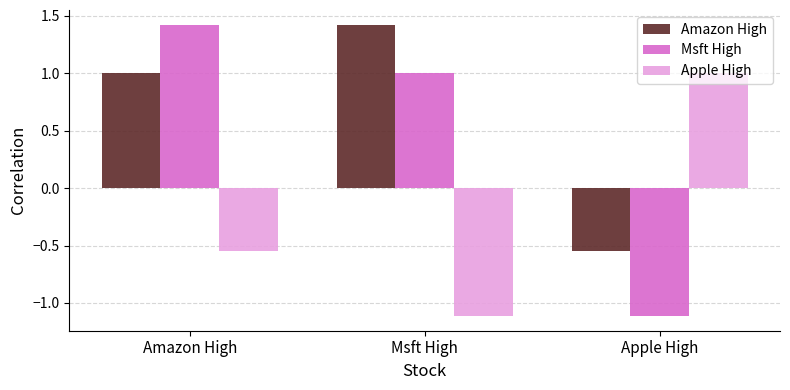

How many bars are there in total?

9